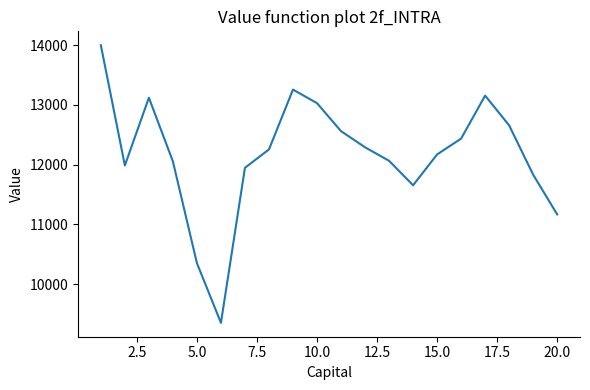

What is the maximum value shown in the chart?

14000